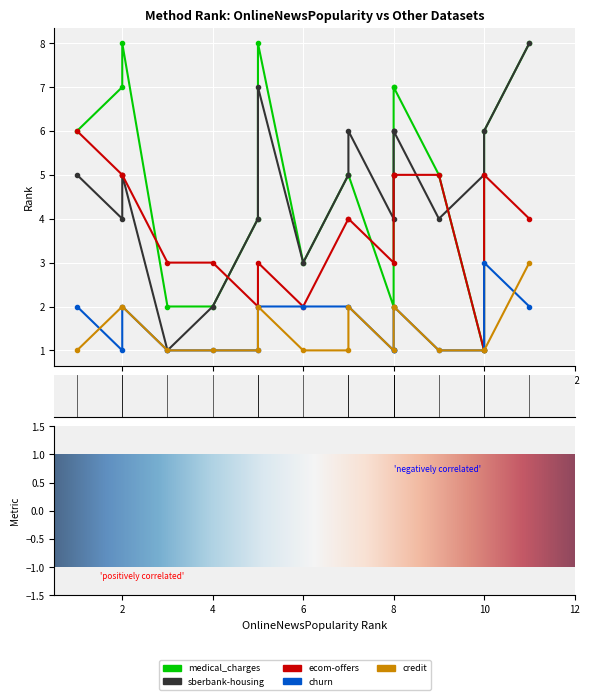

What are all the series names shown in the legend?

medical_charges, sberbank-housing, ecom-offers, churn, credit